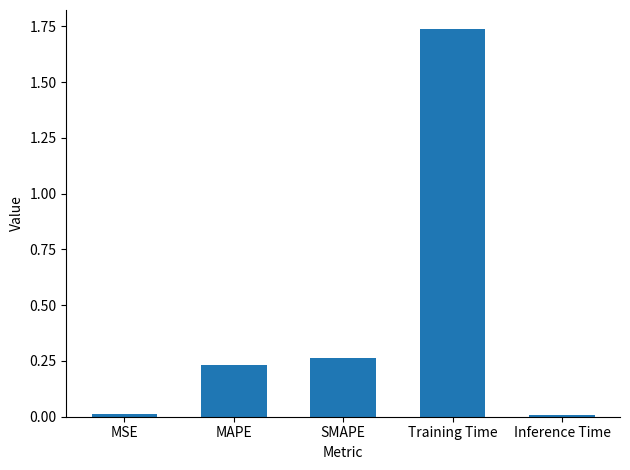

What is the label of the 4th bar from the left?

Training Time